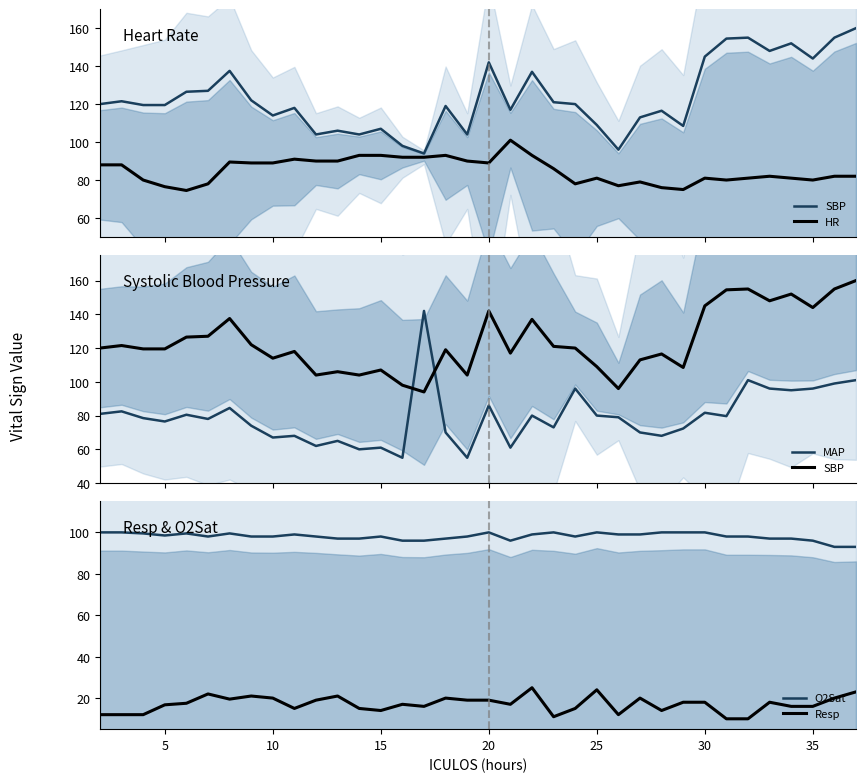

What is the minimum value for Resp?

10.0